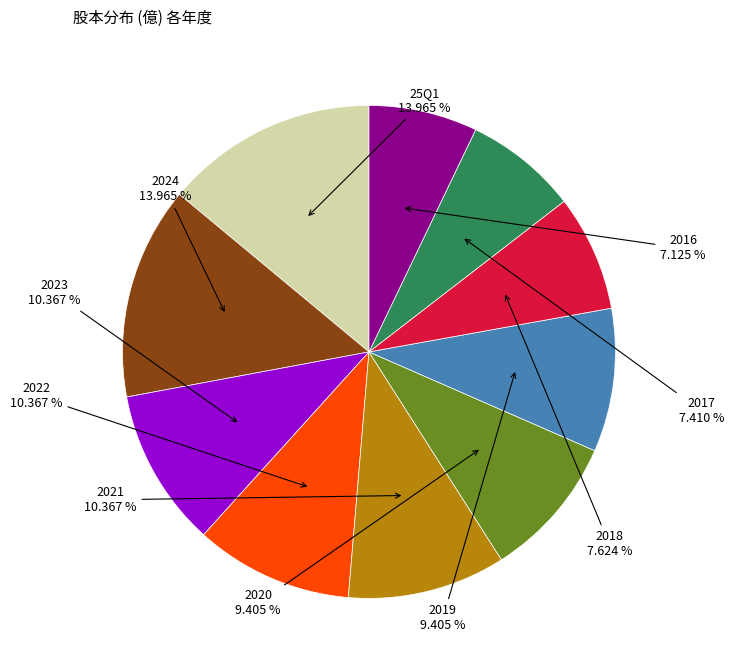

Is there a majority slice in this chart?

No